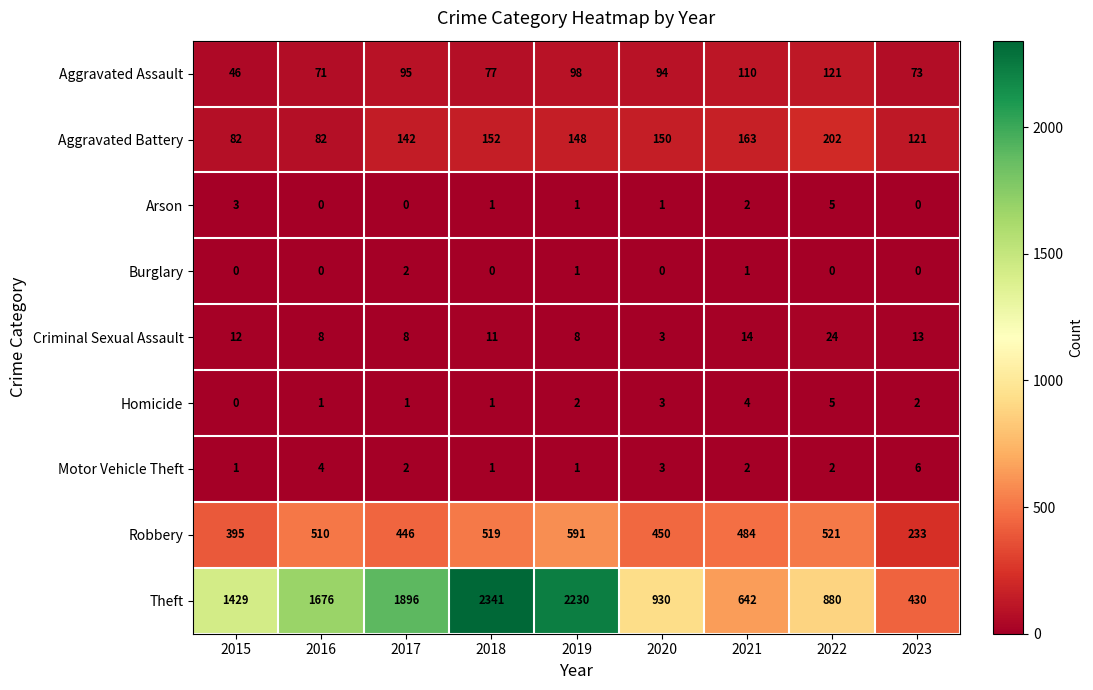

List the labels in order of Robbery value, largest first.

2019, 2022, 2018, 2016, 2021, 2020, 2017, 2015, 2023